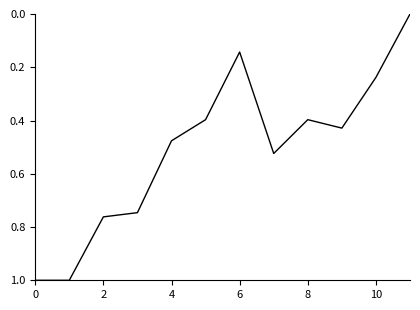

What is the maximum value shown in the chart?

1.0